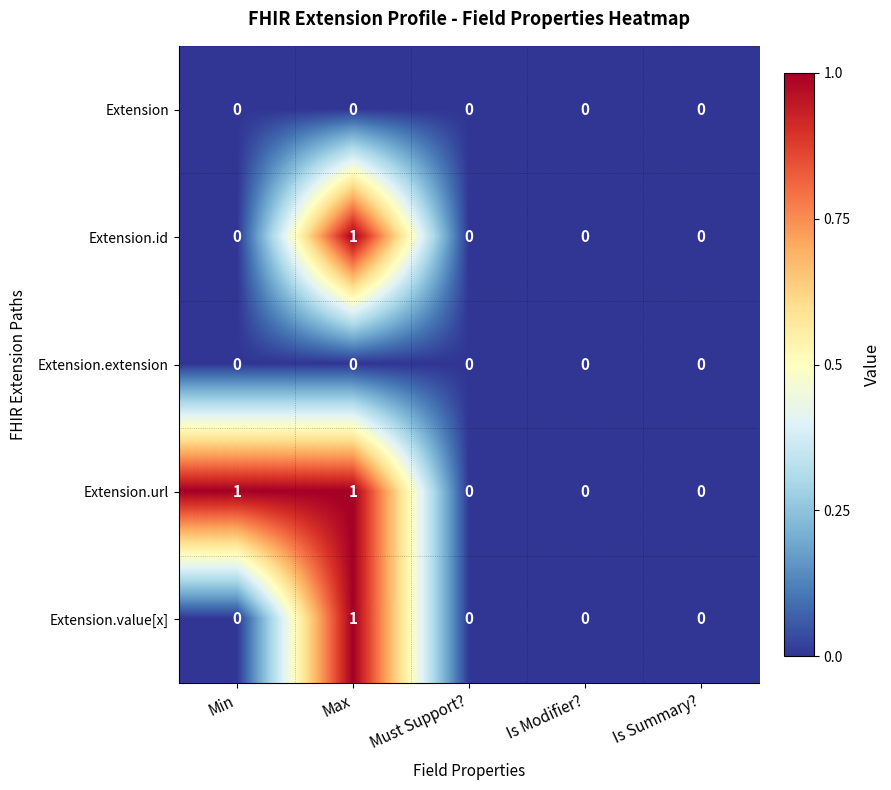

Reading right to left, what are all the values shown in this chart?

Extension: 0	0	0	0	0
Extension.id: 0	0	0	1	0
Extension.extension: 0	0	0	0	0
Extension.url: 0	0	0	1	1
Extension.value[x]: 0	0	0	1	0